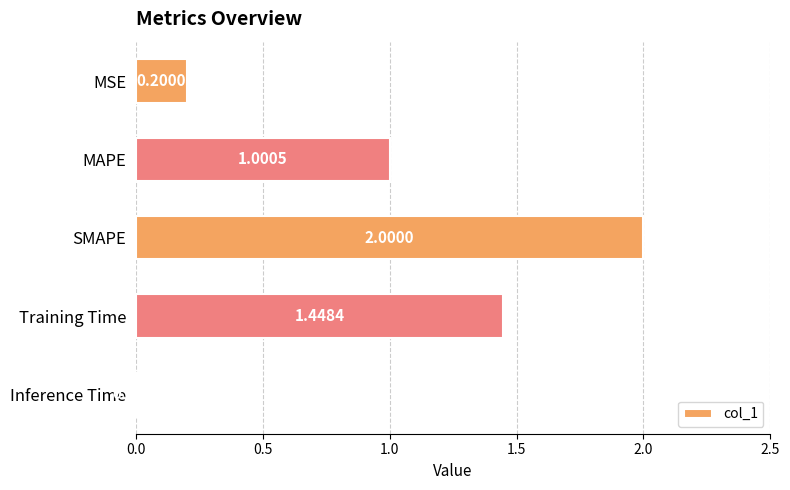

What is the change in value from SMAPE to Inference Time?

-2.0